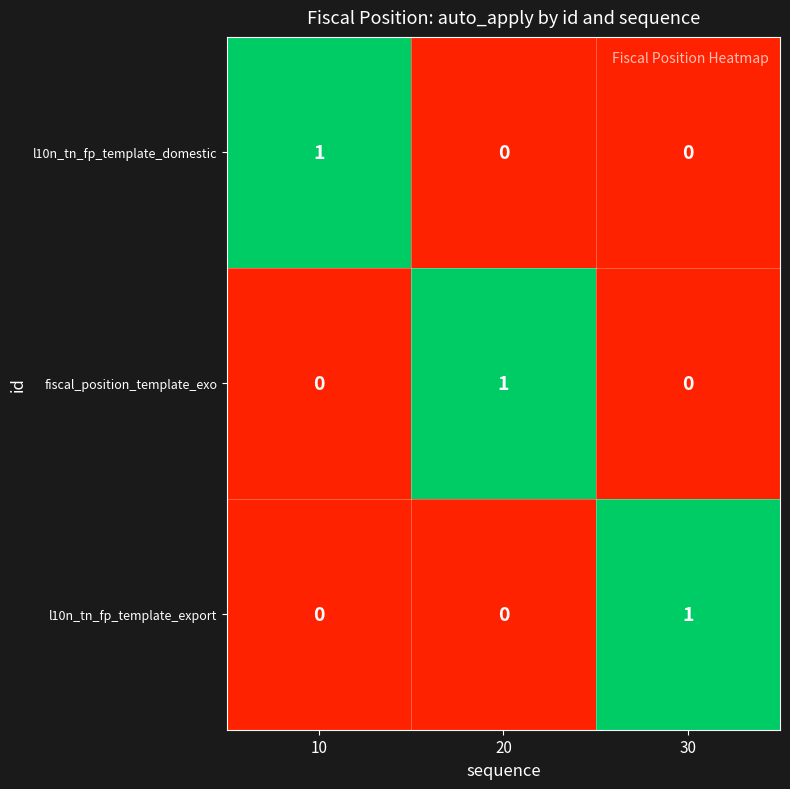

At how many categories does at least one series exceed 0?

3